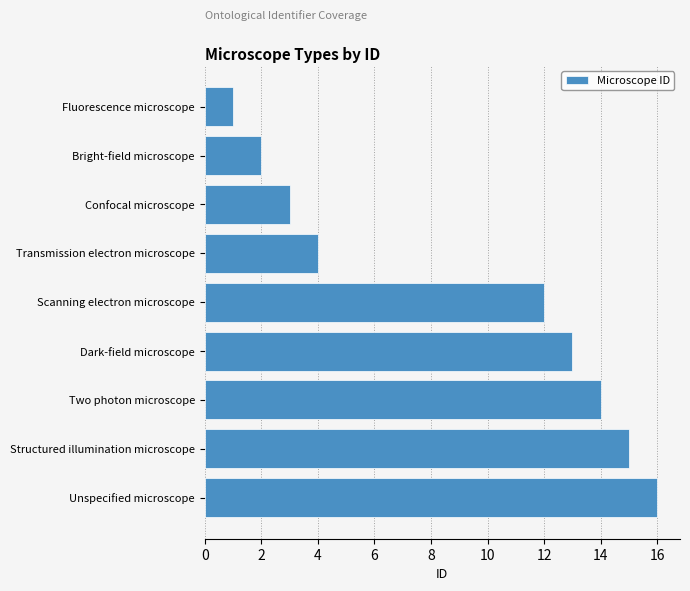

Which category has the highest value across all series?

Unspecified microscope